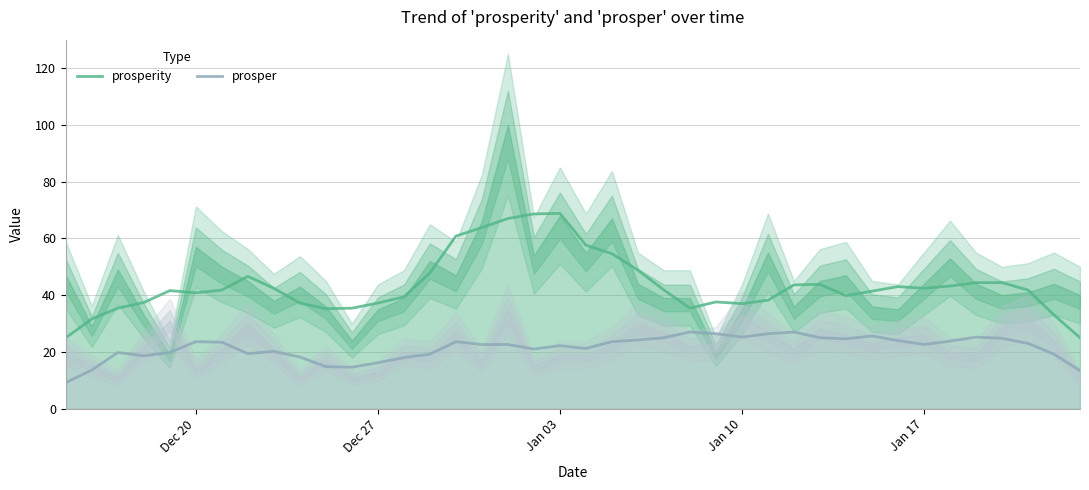

True or false: prosperity and prosper intersect in this chart.

False